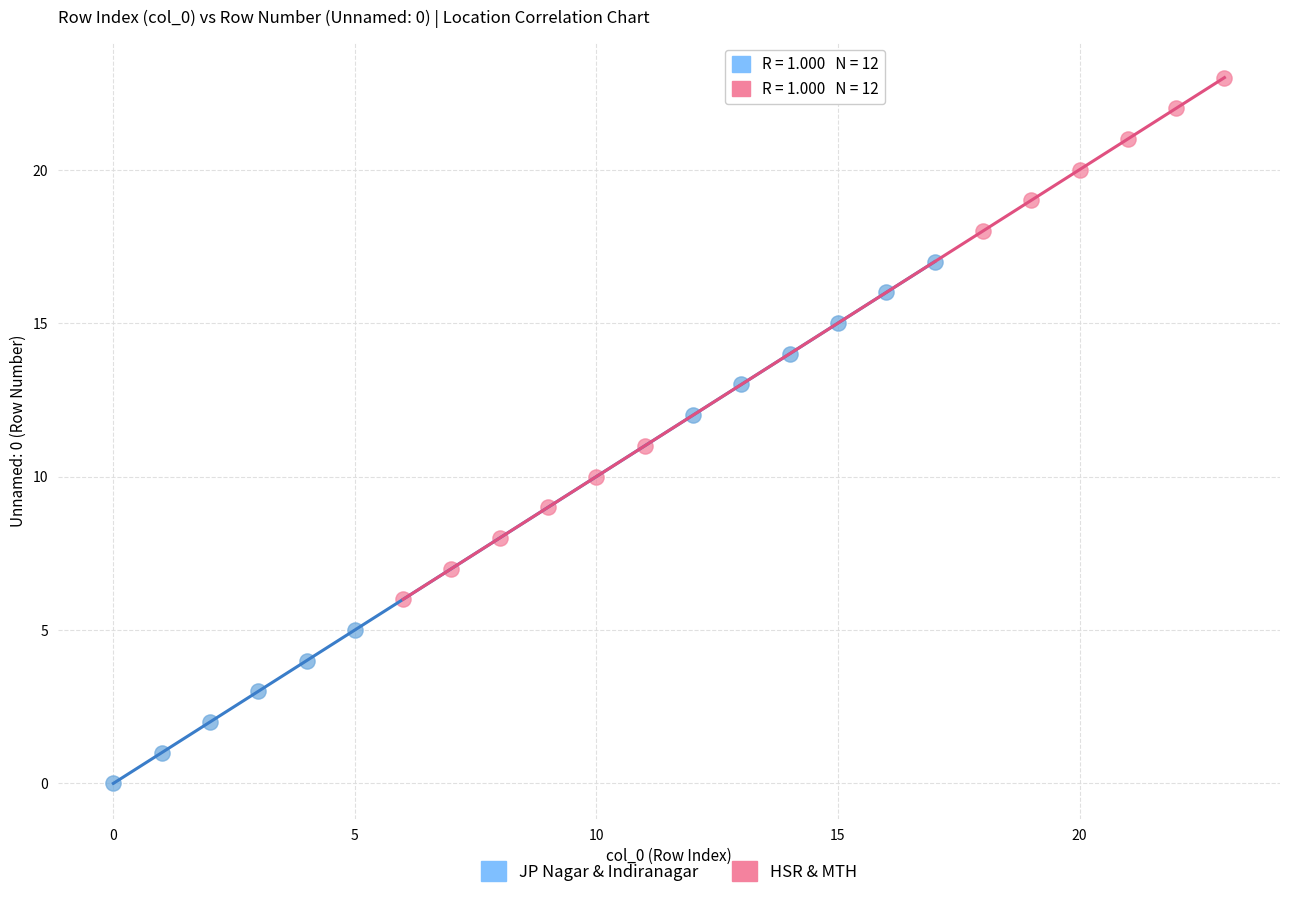

Which series contains the highest Y value?

HSR & MTH